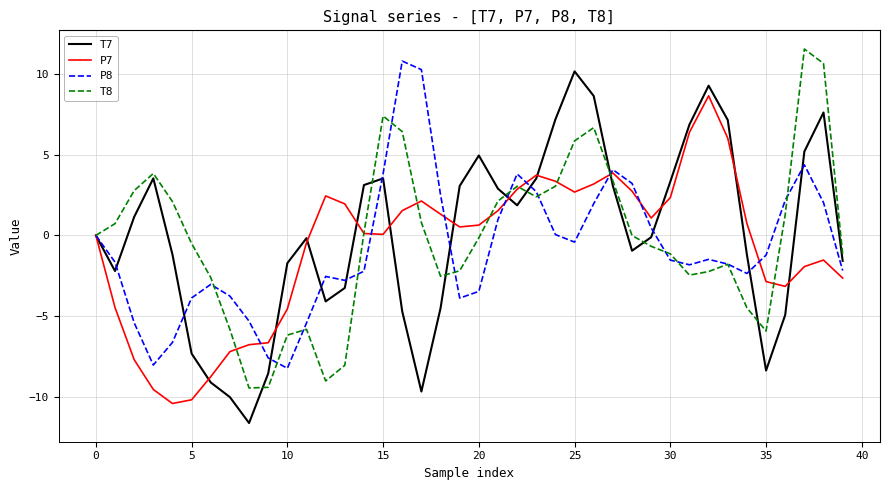

What is the maximum value for P8?

10.8